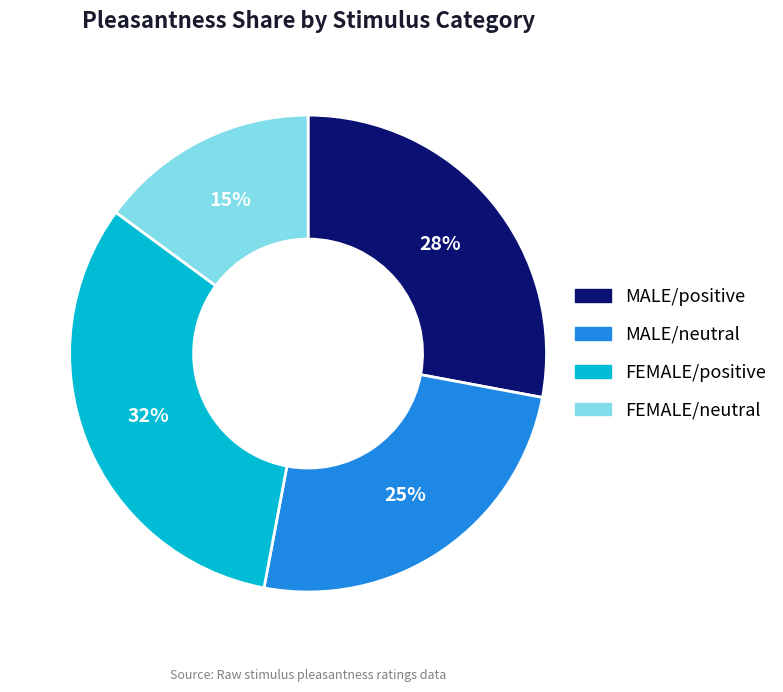

The MALE/neutral slice represents 34% of the pie. True or false?

False